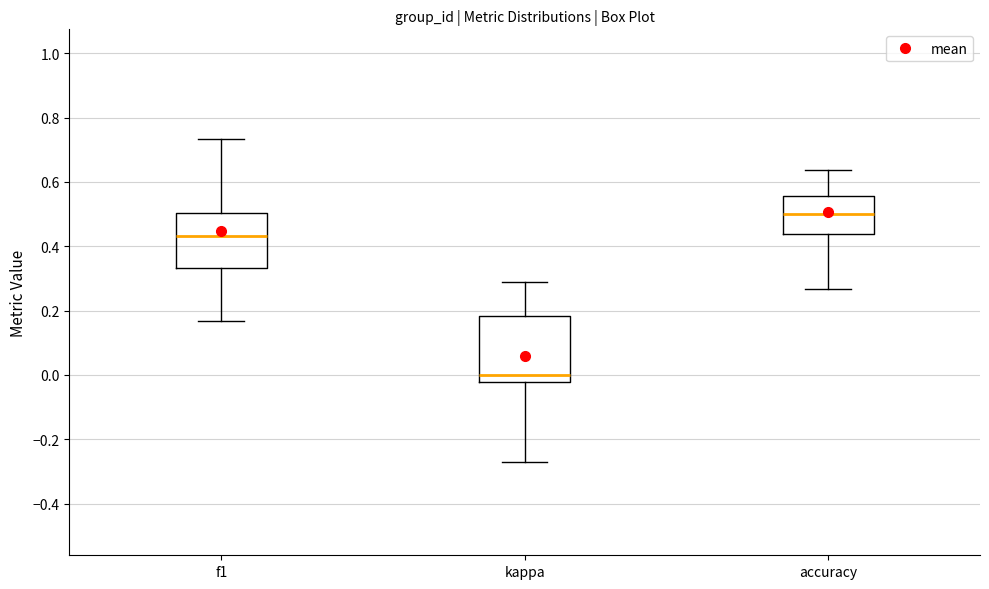

Reading left to right, read every box against the y-axis: the position of its median line, the range the box covers, and the ends of its whiskers. The values are not printed on the chart, so give them approximately, as read against the axis.

f1: median 0.44, box 0.34 to 0.50, whiskers 0.16 to 0.74
kappa: median 0.00, box -0.02 to 0.18, whiskers -0.28 to 0.30
accuracy: median 0.50, box 0.44 to 0.56, whiskers 0.26 to 0.64